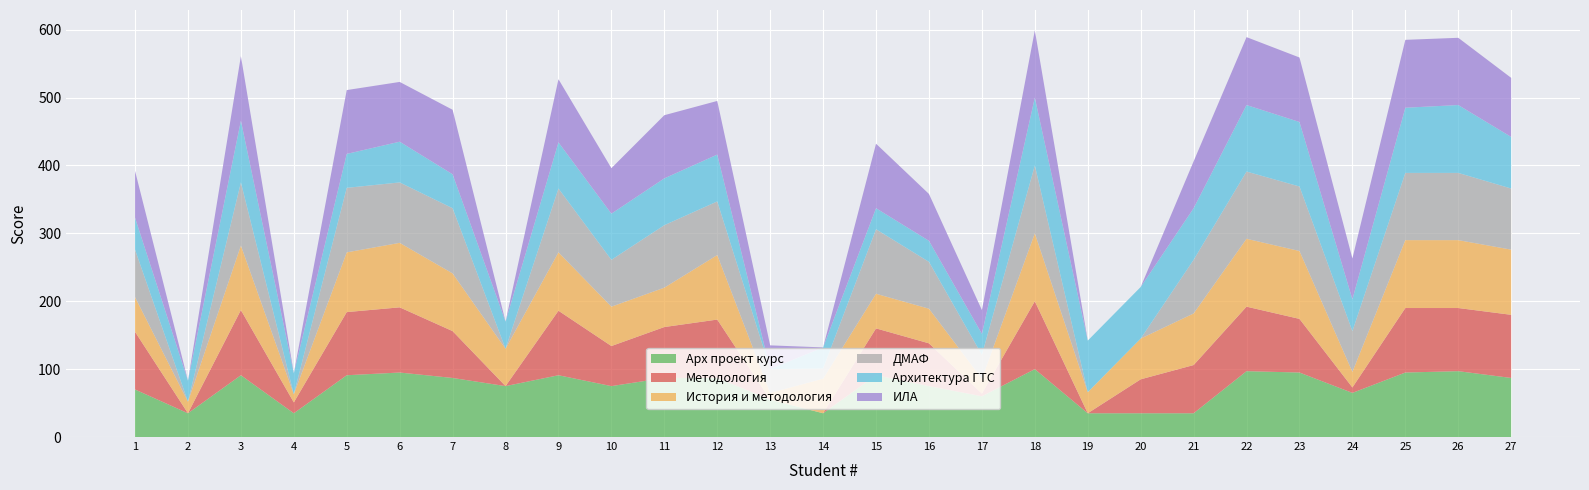

Reading left to right, list all the values displayed in this chart.

Арх проект курс: 70	35	91	35	91	95	87	75	91	75	87	87	55	35	91	75	60	100	35	35	35	97	95	65	95	97	87
Методология: 85	0	96	16	93	96	69	0	95	59	75	86	0	0	69	63	4	100	0	50	71	95	79	8	95	93	93
История и методология: 51	17	95	12	88	95	85	55	86	58	58	95	10	51	51	51	22	100	31	60	76	100	100	23	100	100	96
ДМАФ: 70	0	93	0	95	89	96	0	94	69	92	79	35	15	95	69	35	100	0	0	79	99	95	60	99	99	90
Архитектура ГТС: 47	31	91	31	50	60	50	40	68	68	69	69	0	31	31	31	31	100	76	76	76	98	95	47	96	100	76
ИЛА: 69	0	95	0	94	88	95	0	93	67	93	79	35	0	95	69	35	99	0	0	69	100	95	60	100	99	87